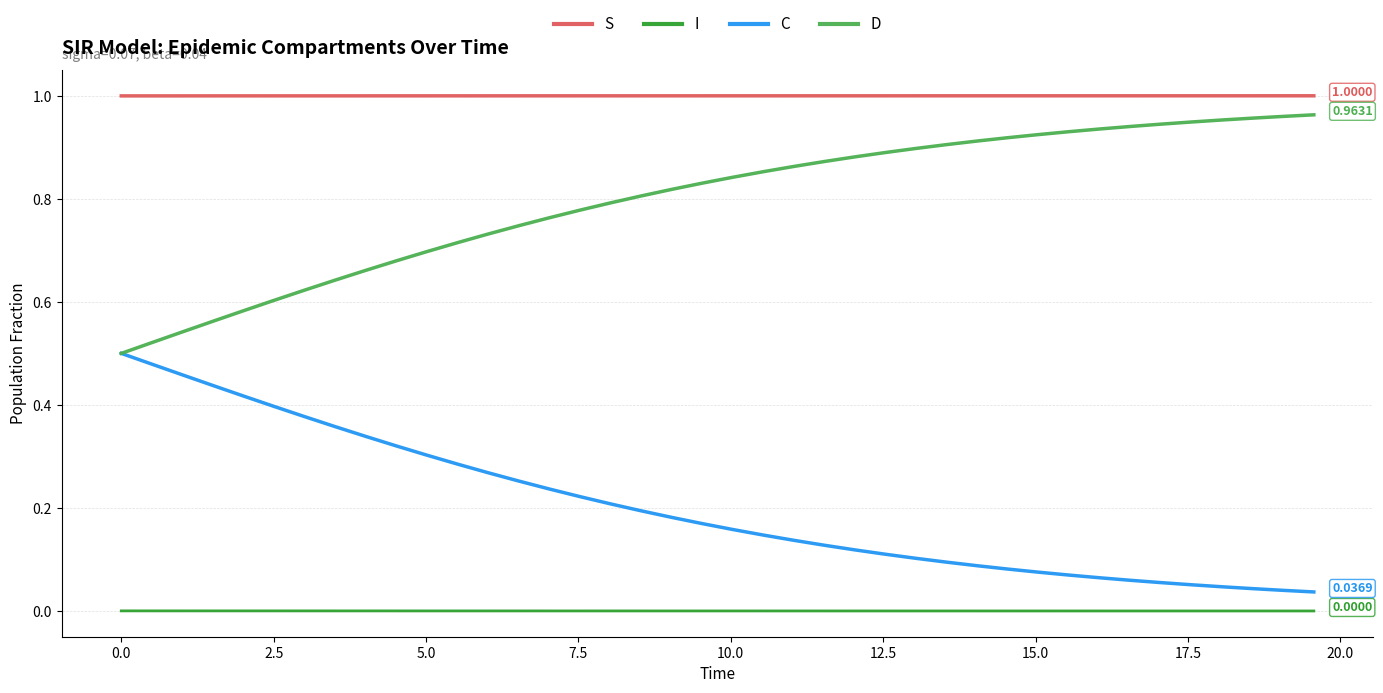

True or false: S and C cross at least once.

False